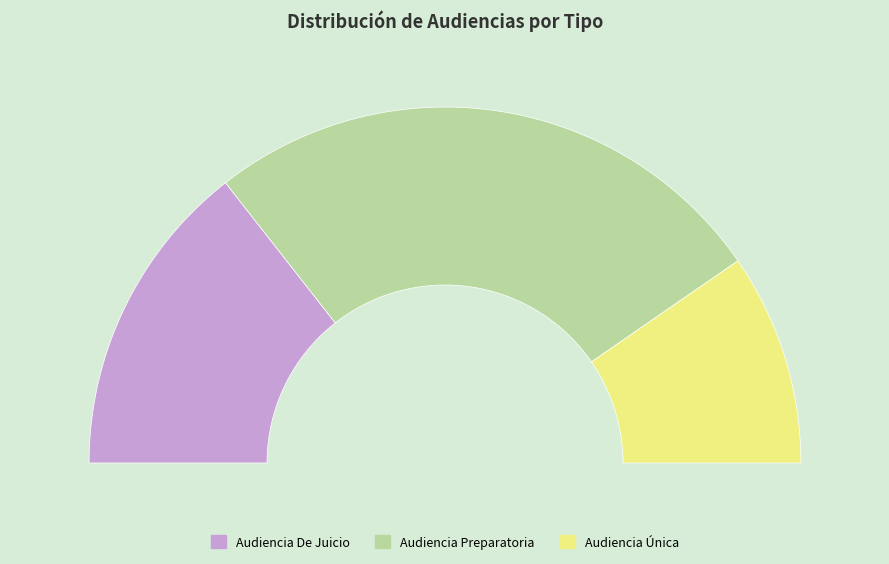

Is it true that Audiencia Preparatoria is 52% of the pie?

True